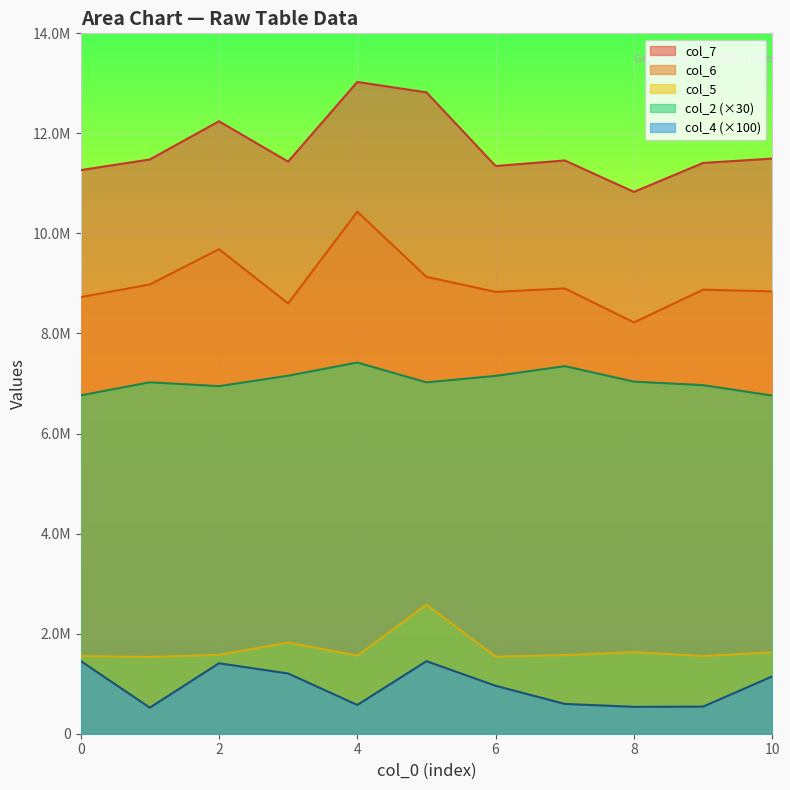

What is the value of the col_5 point at the 9th from the left?

1632417